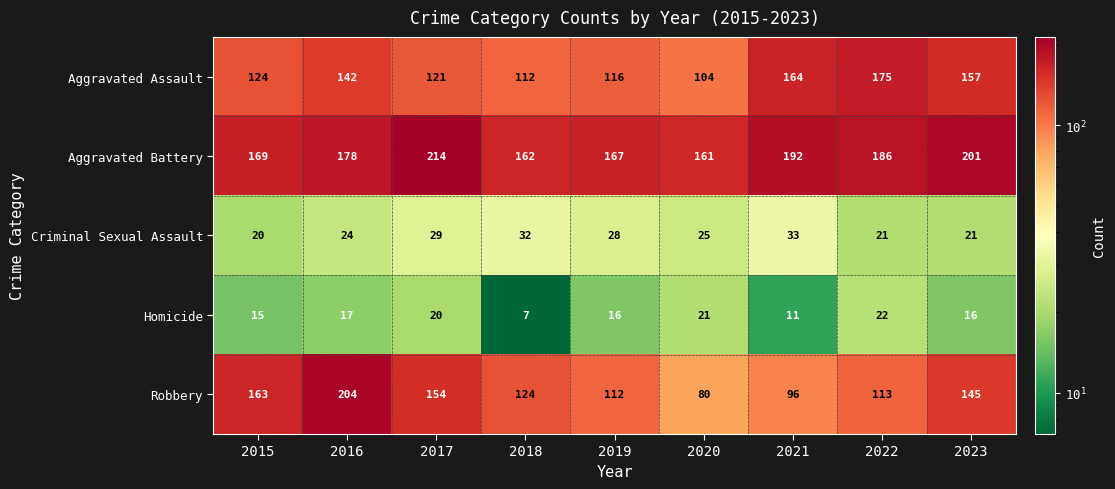

What is the difference between the maximum and minimum values in the Aggravated Assault series?

71